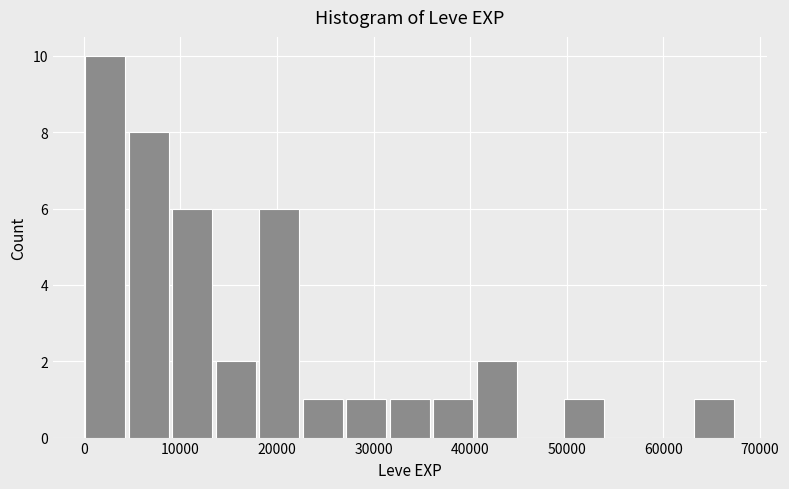

What is the height of the bar covering 63000 to 68000 on the x-axis? Neither the bar edges nor the heights are printed on the chart, so give them approximately, as read against the axes.

1